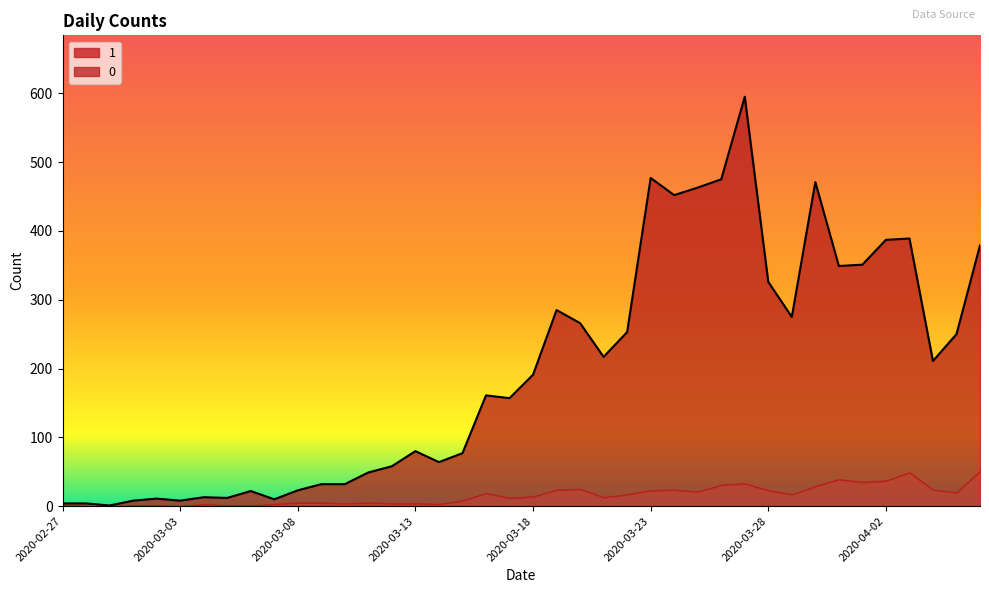

Where is the data nearest to the value 298?

2020-03-19